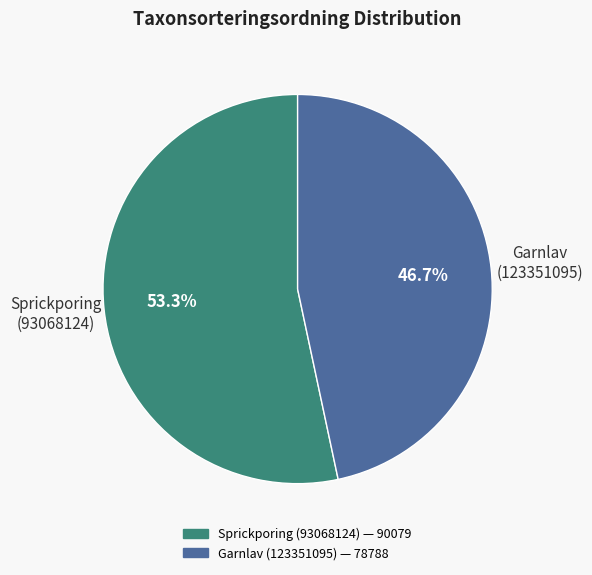

Rank the categories by value from lowest to highest.

Garnlav (123351095), Sprickporing (93068124)